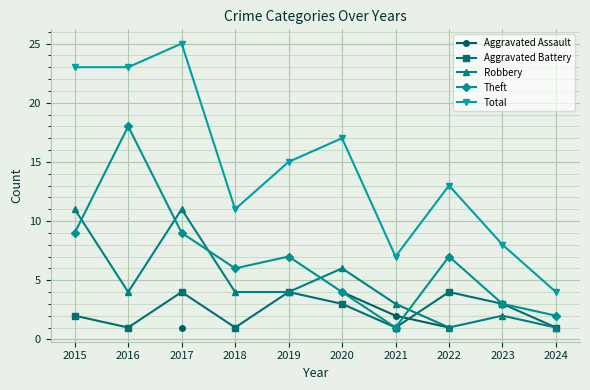

What is the greatest value displayed?

25.0